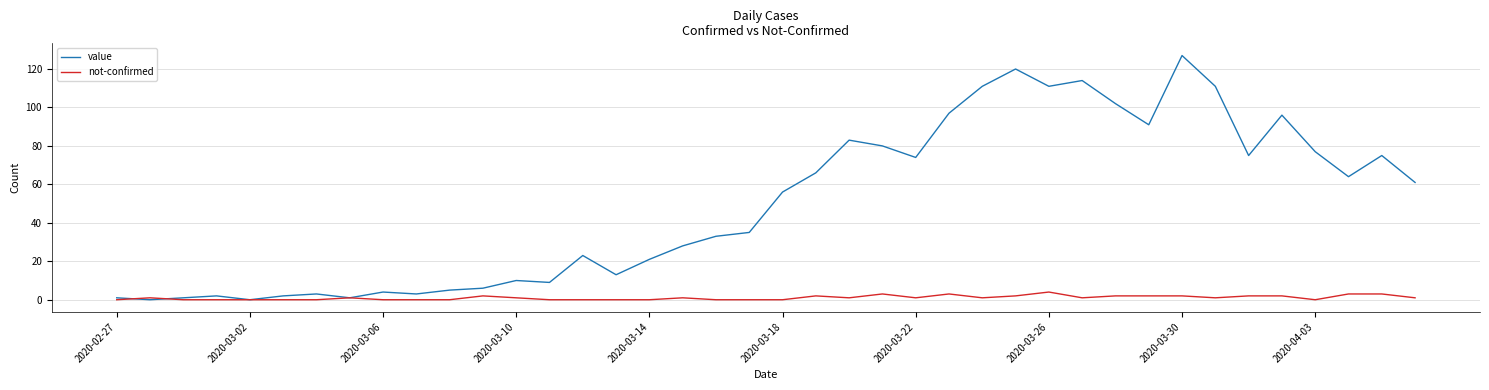

Which series has the widest spread of values?

value